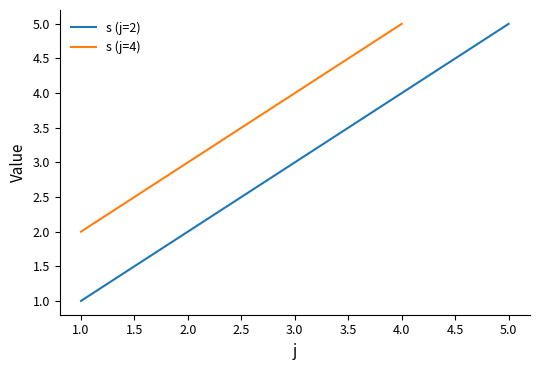

Where does the s series first go above 3?

2